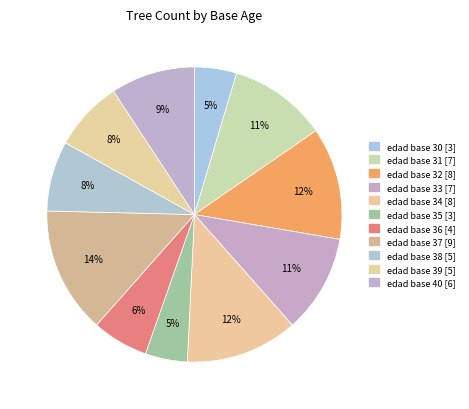

What percentage do edad base 39 and edad base 35 together represent?

12.3%